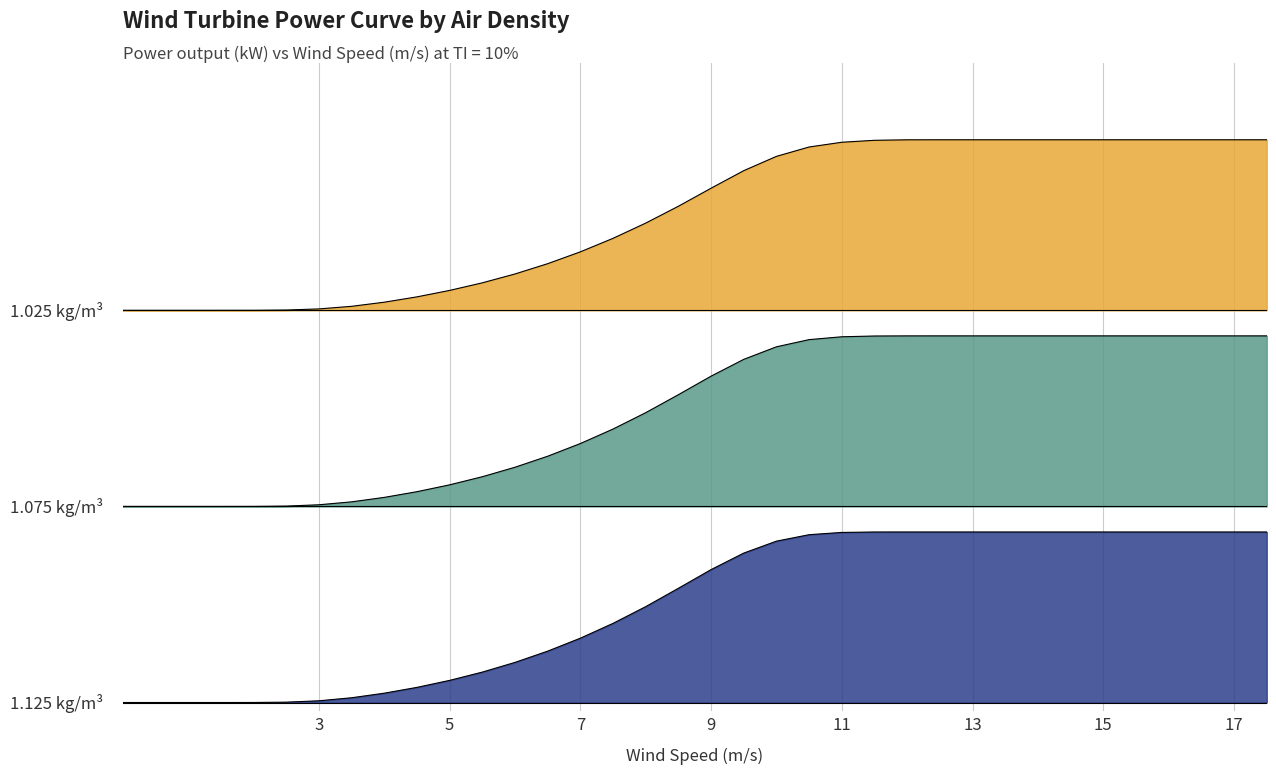

Reading right to left, transcribe all the data shown in this chart.

1.025 kg/m³: 14850.0	14850.0	14850.0	14850.0	14850.0	14850.0	14850.0	14850.0	14850.0	14850.0	14850.0	14848.9	14835.9	14784.5	14659.3	14412.0	14035.0	13571.6	13095.9	12651.0	12248.9	11892.3	11579.9	11308.4	11074.6	10874.4	10704.3	10563.4	10454.8	10386.4	10357.1	10350.5	10350.0	10350.0	10350.0	10350.0
1.075 kg/m³: 9675.0	9675.0	9675.0	9675.0	9675.0	9675.0	9675.0	9675.0	9675.0	9675.0	9675.0	9674.8	9671.3	9651.3	9576.1	9386.5	9055.6	8611.9	8122.8	7648.2	7216.2	6833.6	6498.8	6208.1	5957.8	5744.1	5562.9	5412.6	5294.9	5217.6	5183.4	5175.6	5175.0	5175.0	5175.0	5175.0
1.125 kg/m³: 4500.0	4500.0	4500.0	4500.0	4500.0	4500.0	4500.0	4500.0	4500.0	4500.0	4500.0	4500.0	4499.2	4488.1	4428.2	4257.8	3943.2	3507.0	3014.2	2529.9	2088.3	1697.2	1355.2	1058.1	802.1	583.6	398.9	245.6	124.9	44.9	9.0	0.7	0.0	0.0	0.0	0.0